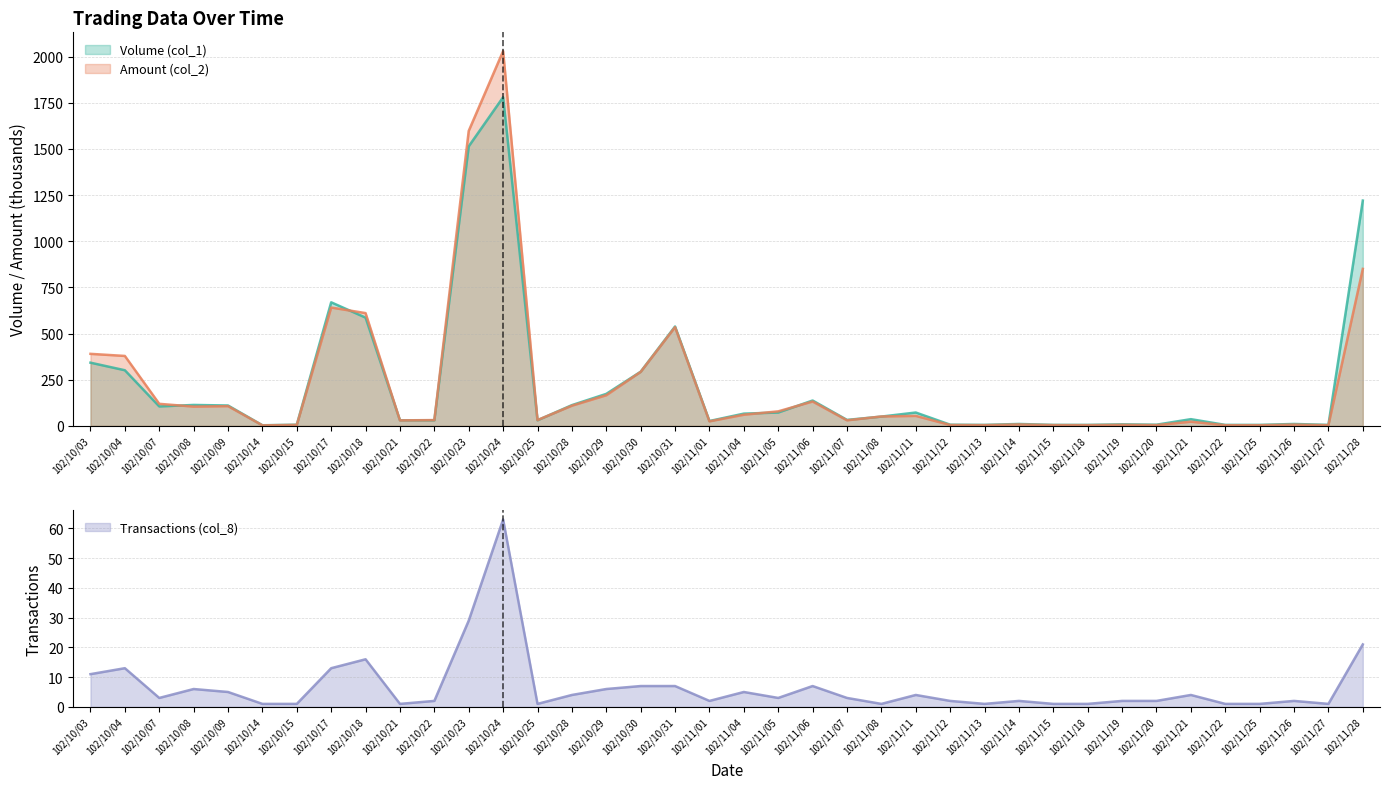

What is the sum of the Amount (col_2) values at 102/11/20 and 102/11/15?

7.5